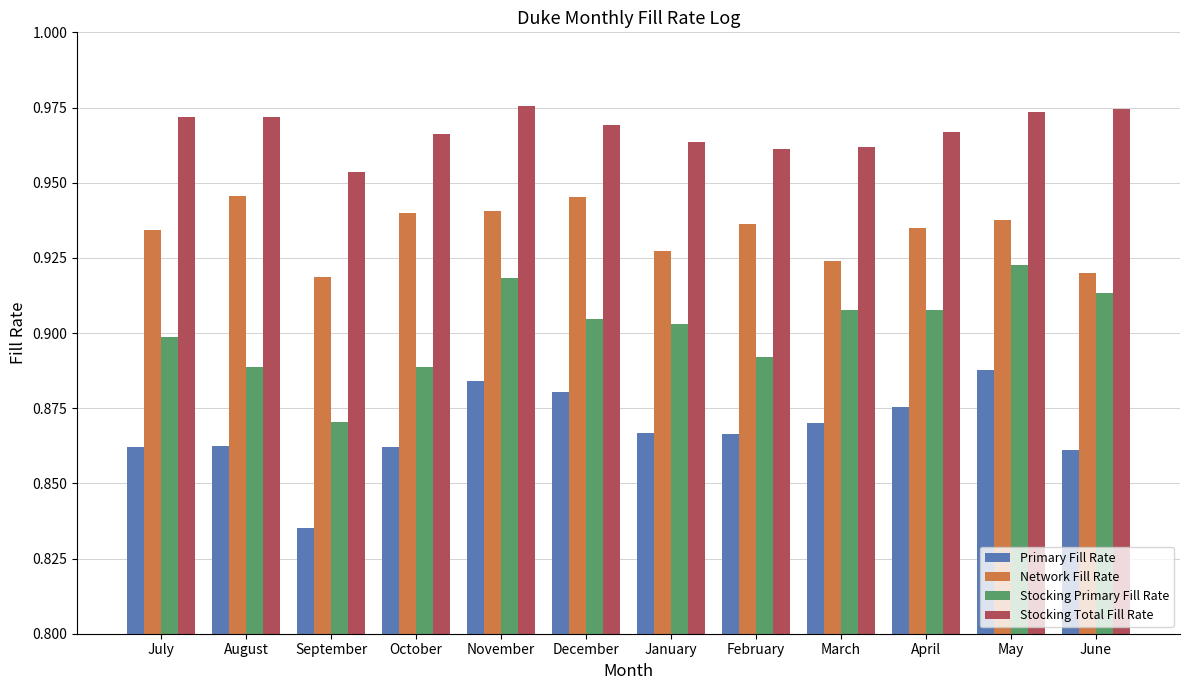

Which series has the largest total across all categories?

Stocking Total Fill Rate